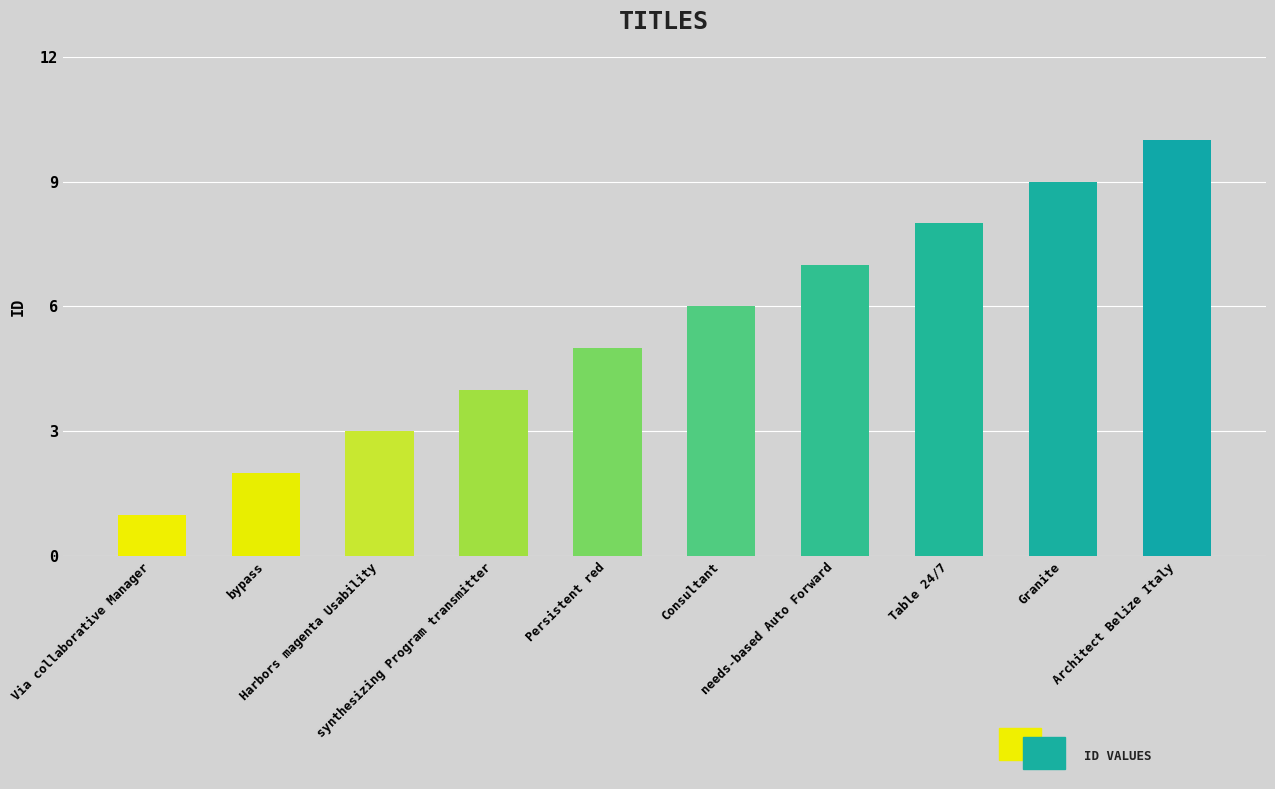

What is the difference between the second highest and minimum values?

8